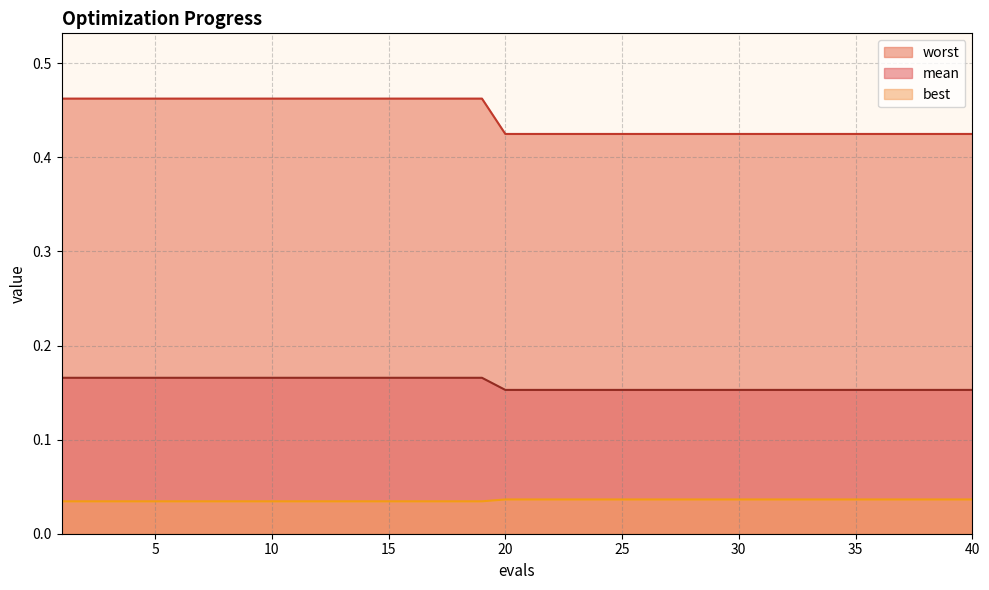

What is the total value across all series at 11?

0.7